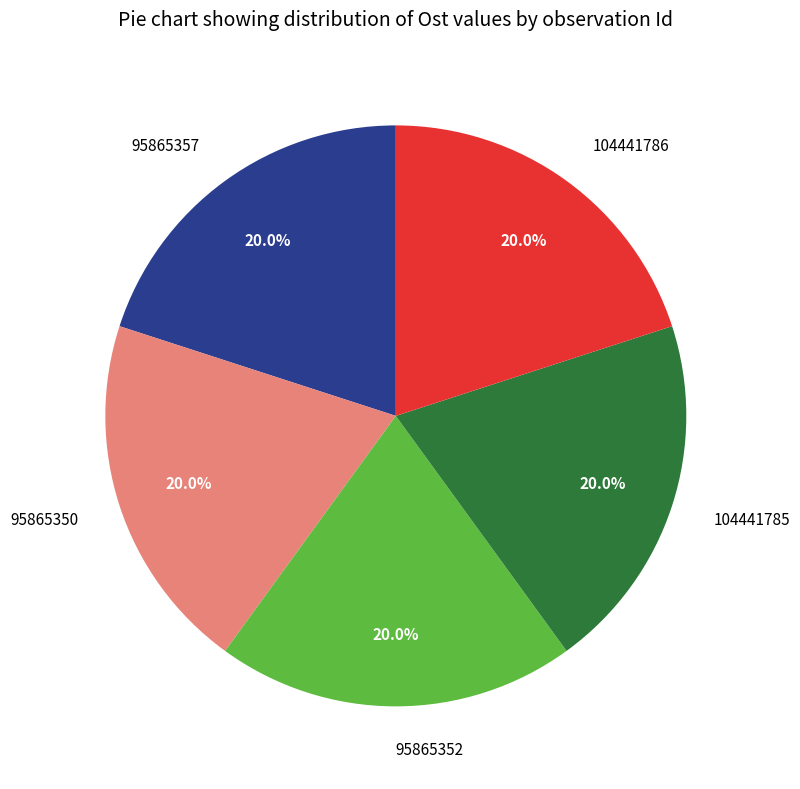

Does any single category account for the majority?

No